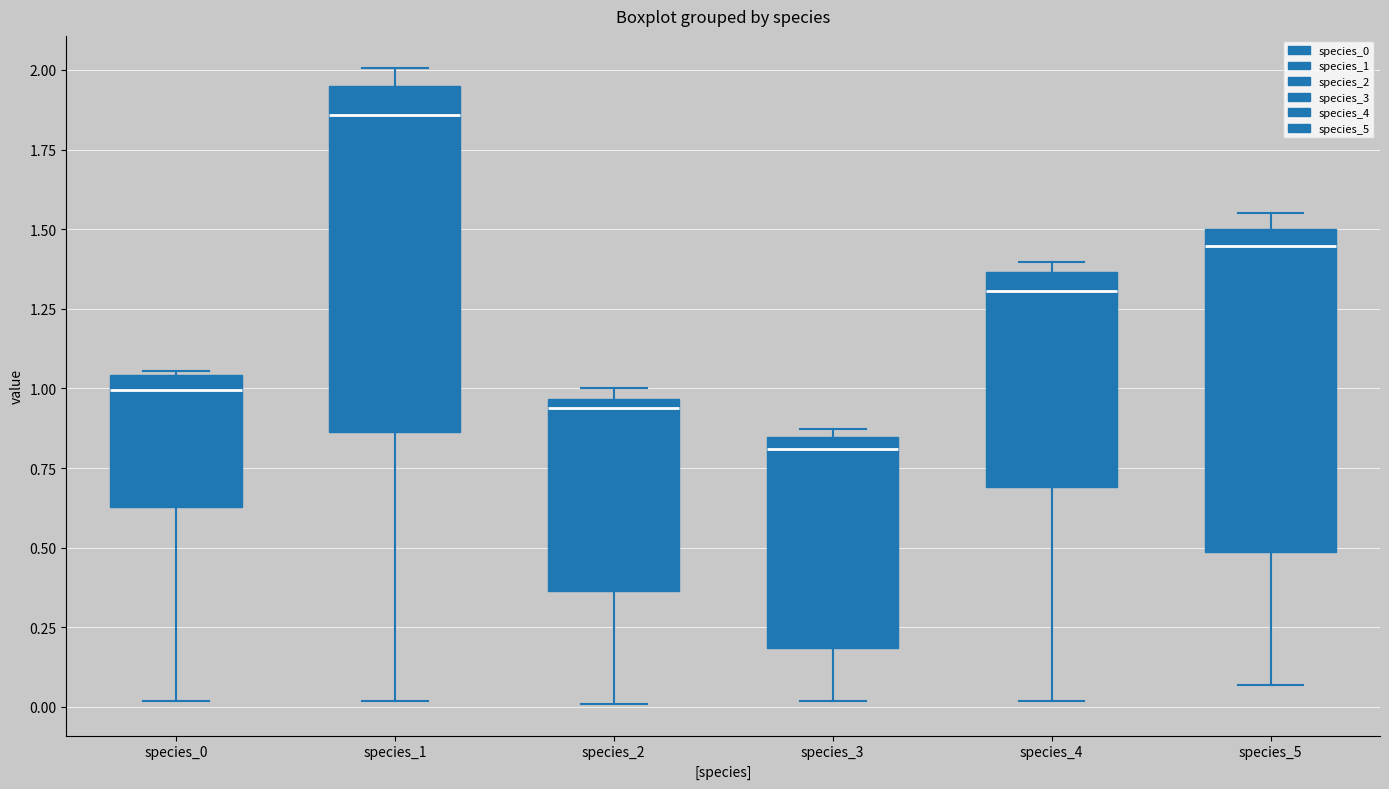

Reading left to right, read every box against the y-axis: the position of its median line, the range the box covers, and the ends of its whiskers. The values are not printed on the chart, so give them approximately, as read against the axis.

species_0: median 1.00, box 0.65 to 1.05, whiskers 0.00 to 1.05
species_1: median 1.85, box 0.85 to 1.95, whiskers 0.00 to 2.00
species_2: median 0.95 (just below the box's upper edge), box 0.35 to 0.95, whiskers 0.00 to 1.00
species_3: median 0.80, box 0.20 to 0.85, whiskers 0.00 to 0.85 (just above the box's upper edge)
species_4: median 1.30, box 0.70 to 1.35, whiskers 0.00 to 1.40
species_5: median 1.45, box 0.50 to 1.50, whiskers 0.05 to 1.55